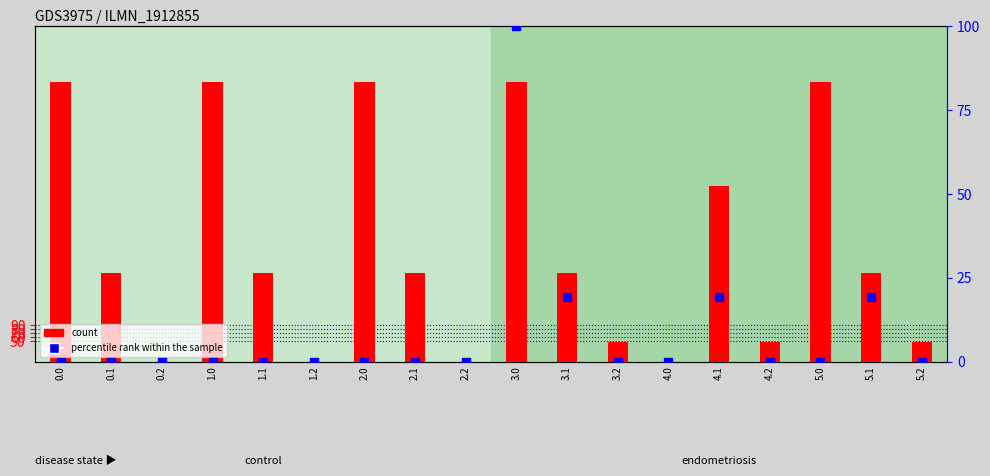

Which series contains the highest Y value?

count